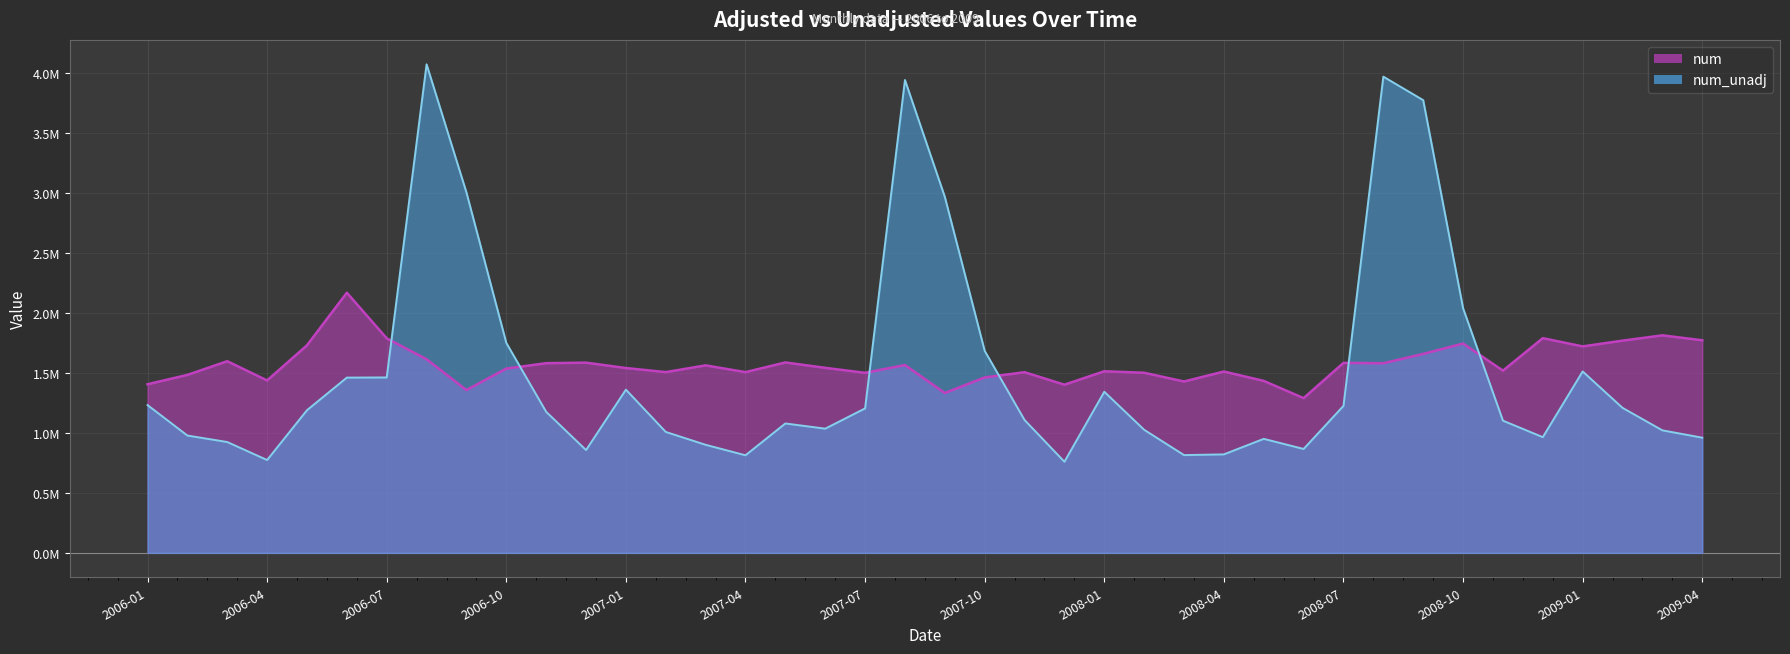

What is the difference between the highest and lowest values at 2008-12?

825860.2